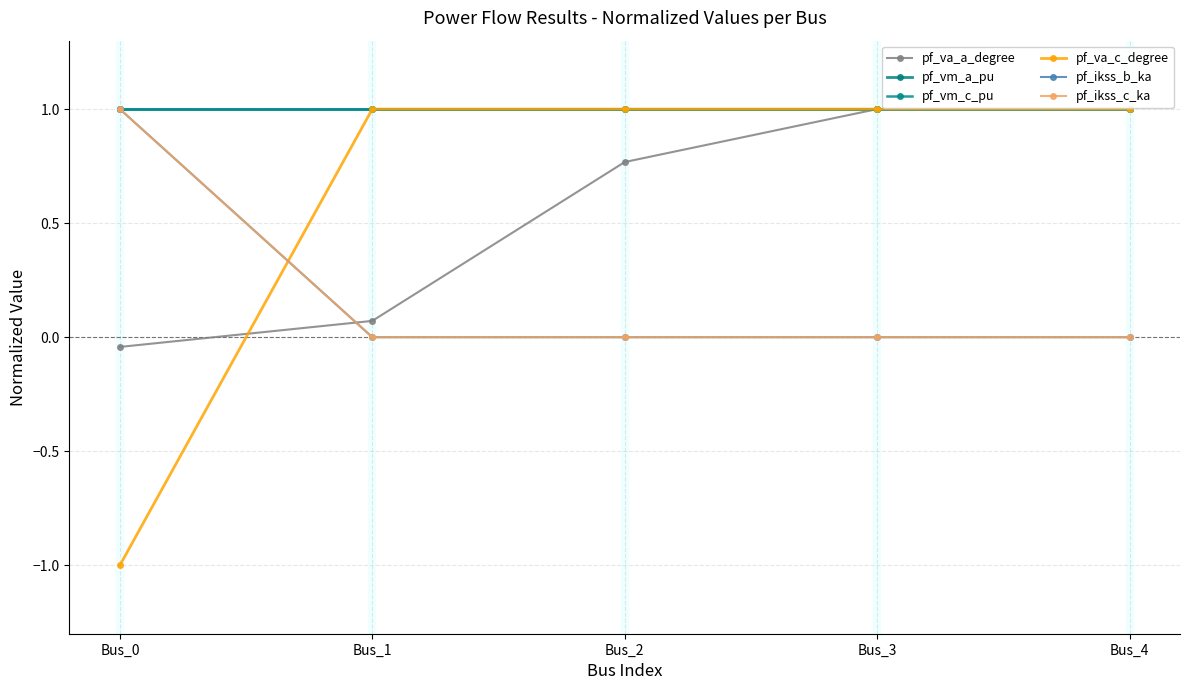

Is this an area chart (filled region under the line)?

No